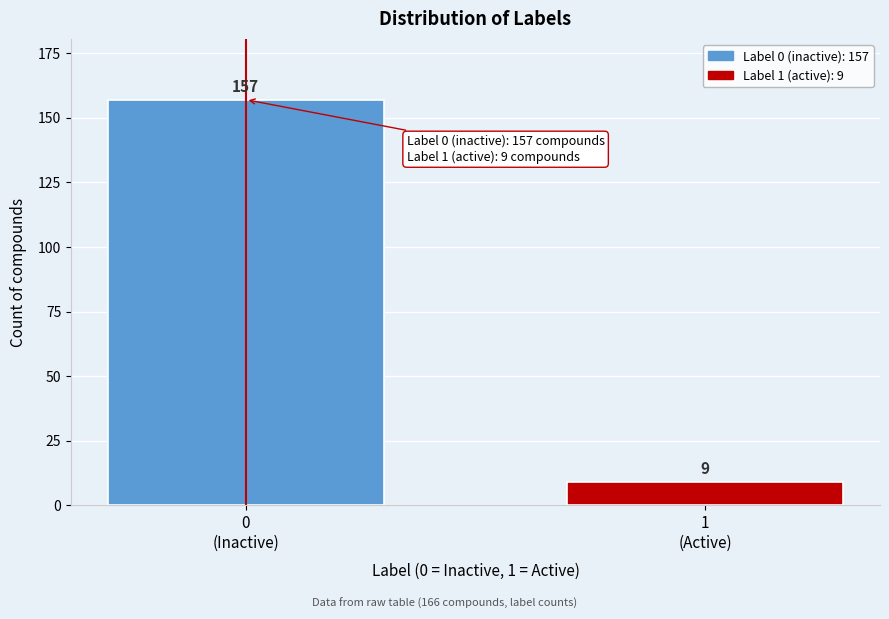

Reading right to left, list all the values displayed in this chart.

9	157